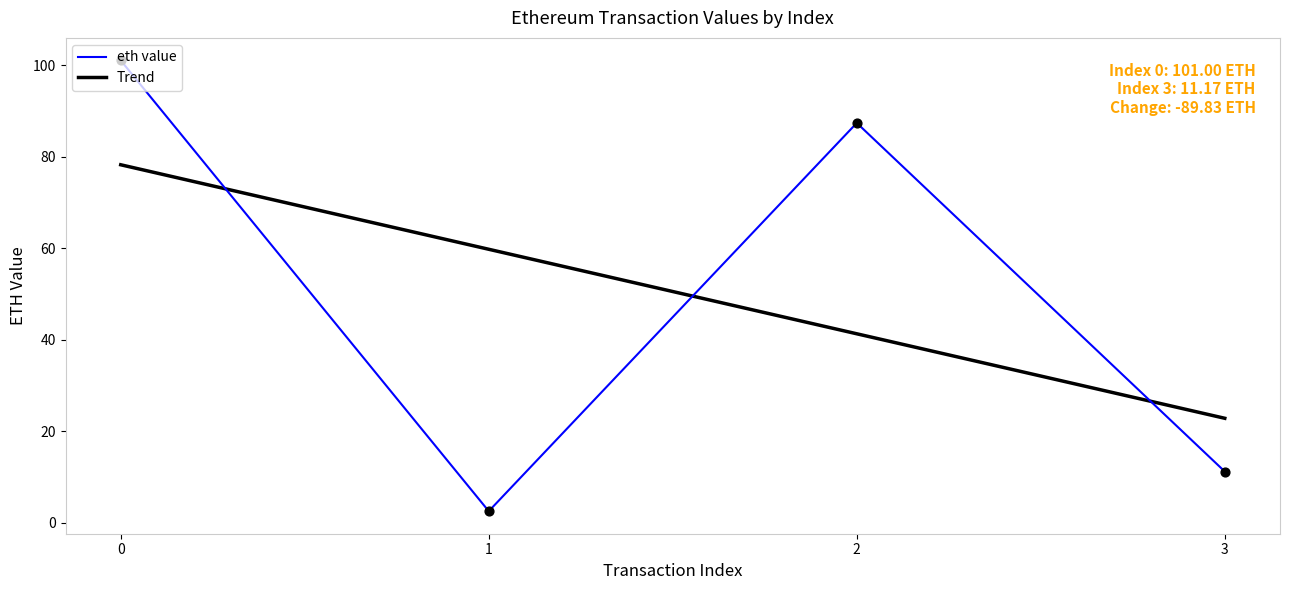

Between 2 and 3, which is larger?

2